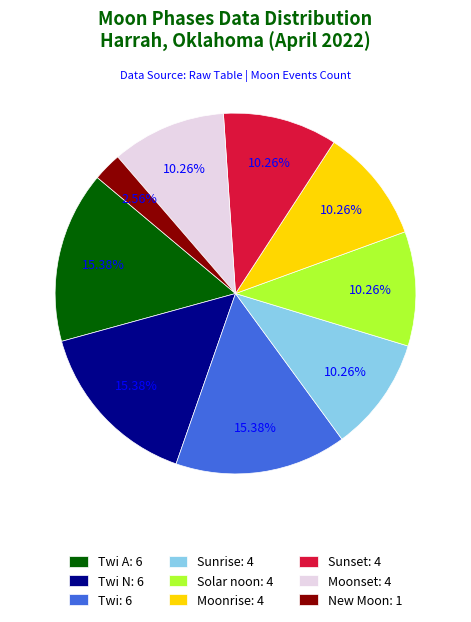

To the nearest percent, what is the average slice percentage?

11%